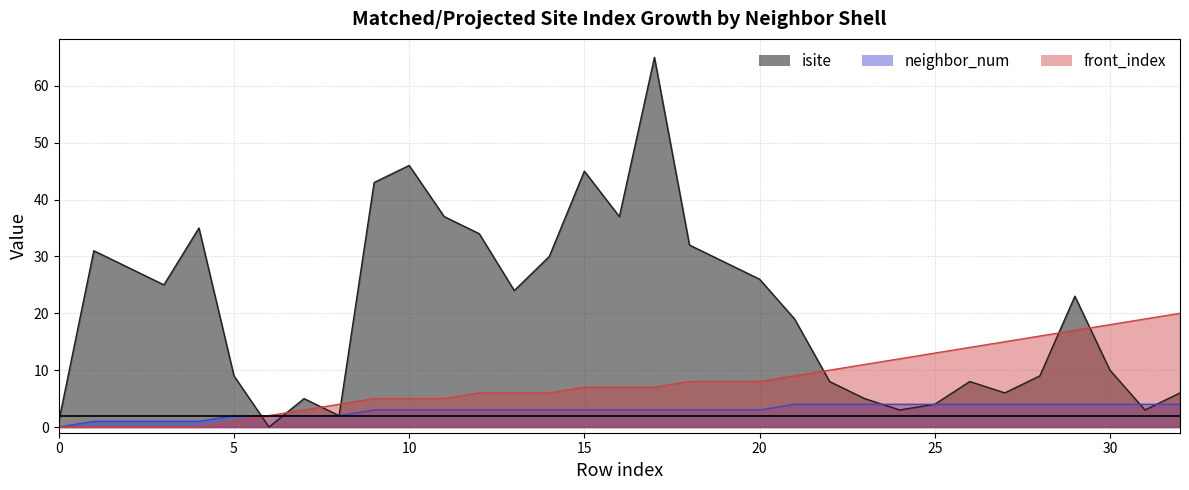

Reading left to right, transcribe all the data shown in this chart.

isite: 0=1	1=31	2=28	3=25	4=35	5=9	6=0	7=5	8=2	9=43	10=46	11=37	12=34	13=24	14=30	15=45	16=37	17=65	18=32	19=29	20=26	21=19	22=8	23=5	24=3	25=4	26=8	27=6	28=9	29=23	30=10	31=3	32=6
neighbor_num: 0=0	1=1	2=1	3=1	4=1	5=2	6=2	7=2	8=2	9=3	10=3	11=3	12=3	13=3	14=3	15=3	16=3	17=3	18=3	19=3	20=3	21=4	22=4	23=4	24=4	25=4	26=4	27=4	28=4	29=4	30=4	31=4	32=4
front_index: 0=0	1=0	2=0	3=0	4=0	5=1	6=2	7=3	8=4	9=5	10=5	11=5	12=6	13=6	14=6	15=7	16=7	17=7	18=8	19=8	20=8	21=9	22=10	23=11	24=12	25=13	26=14	27=15	28=16	29=17	30=18	31=19	32=20